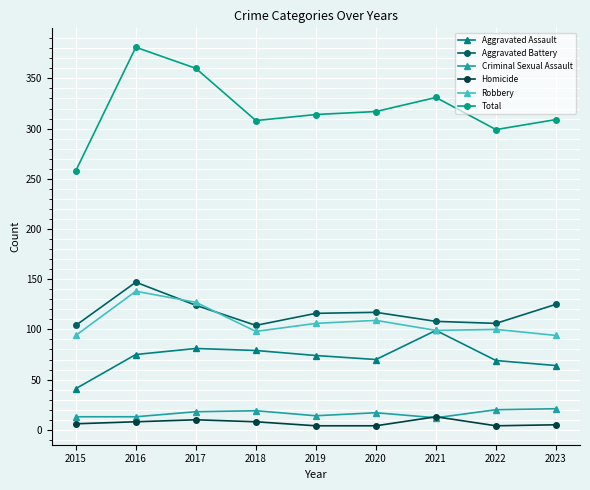

What is the minimum value for Criminal Sexual Assault?

12